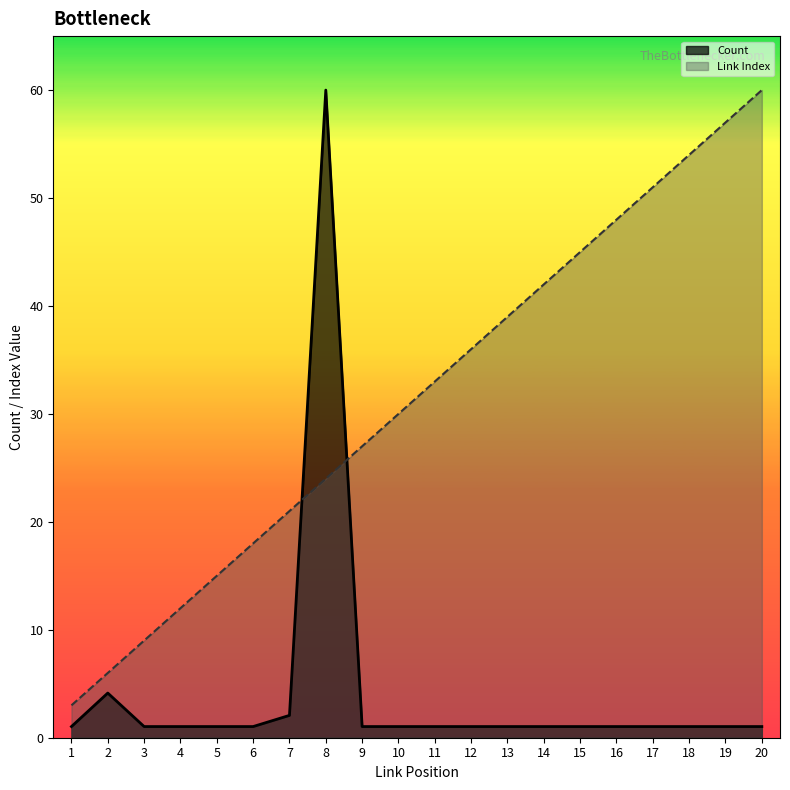

After their last crossing, which series has the higher values: Count or Link Index?

Link Index